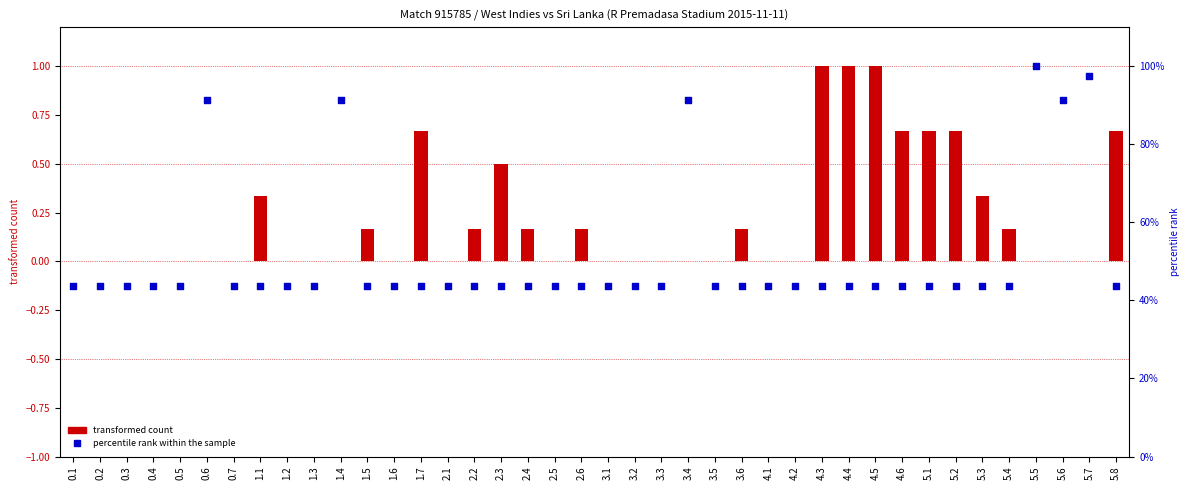

What is the total value across all series at 2.2?

43.9